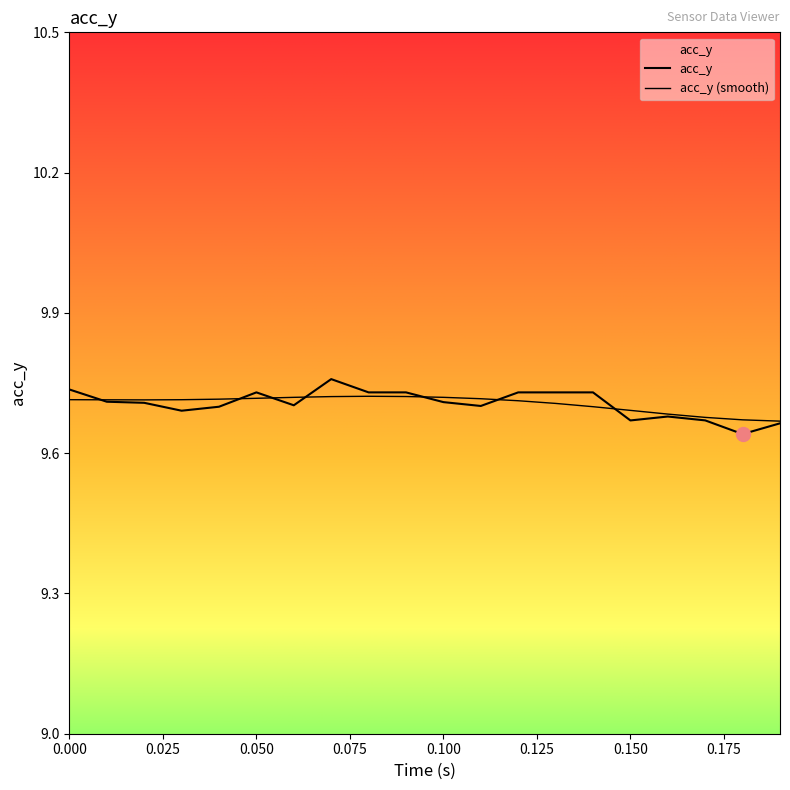

What is the greatest value displayed?

9.8